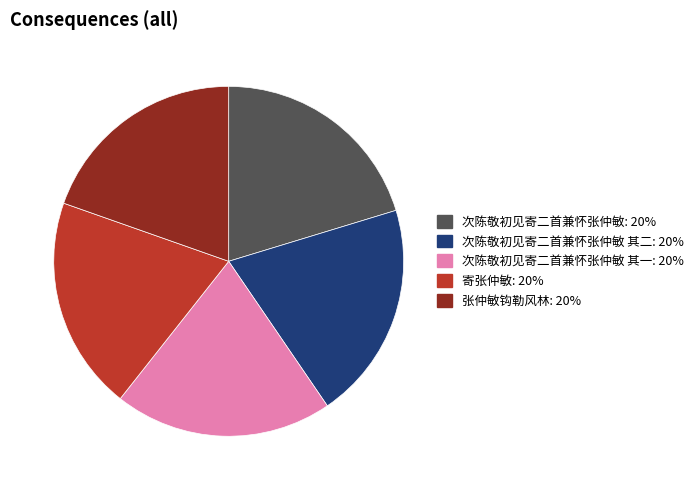

Is there any slice that represents more than half of the pie?

No